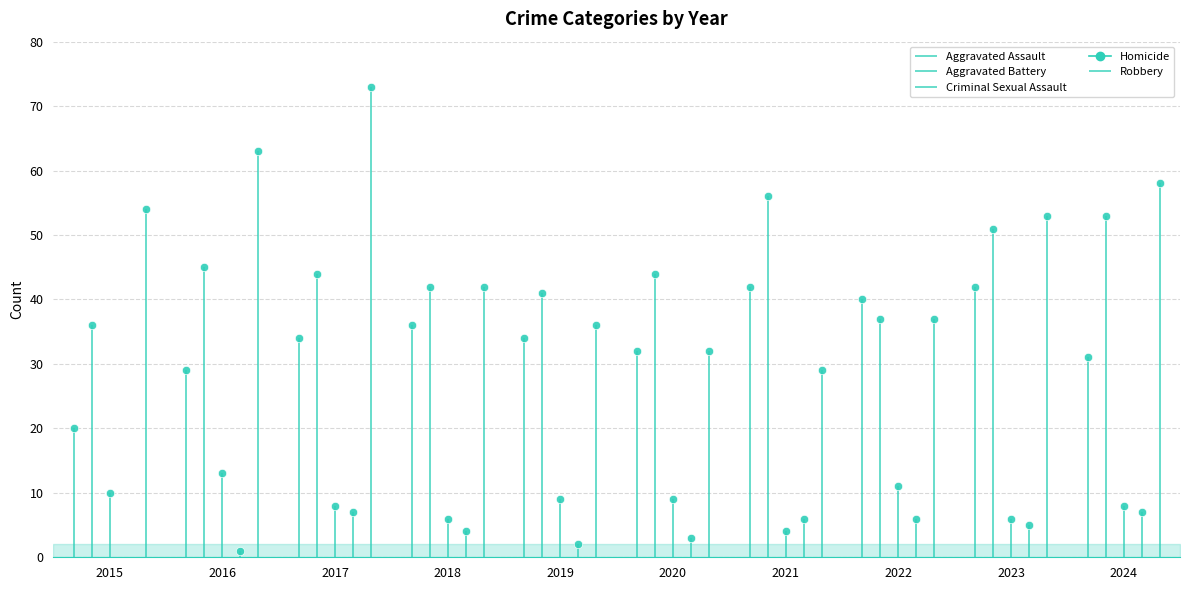

List the series in order of their peak value, highest first.

Robbery, Aggravated Battery, Aggravated Assault, Criminal Sexual Assault, Homicide